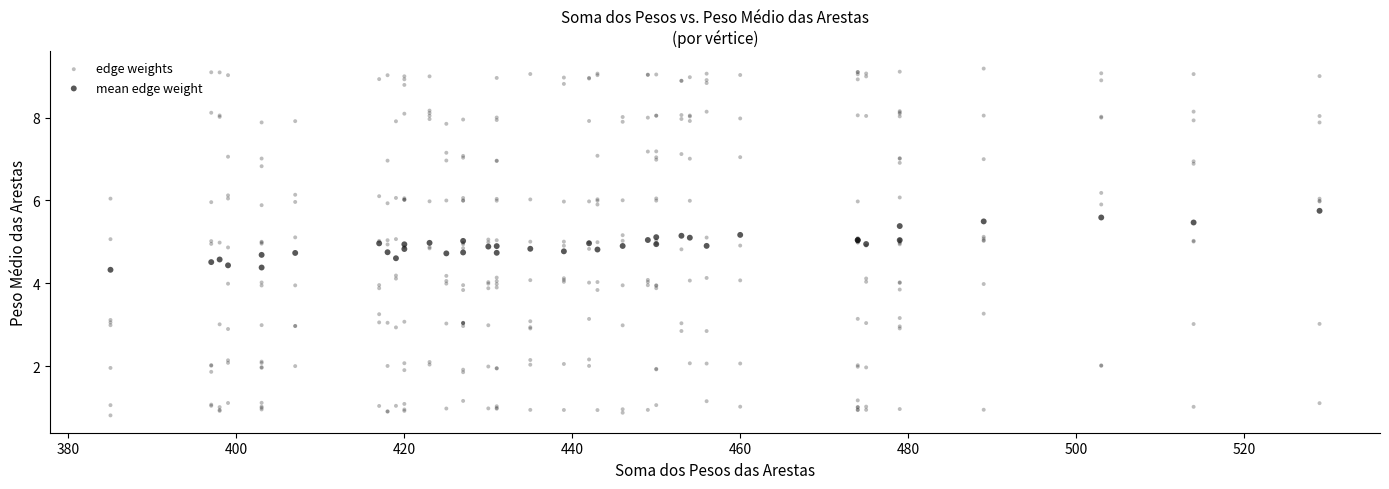

Which series contains the highest Y value?

edge weights